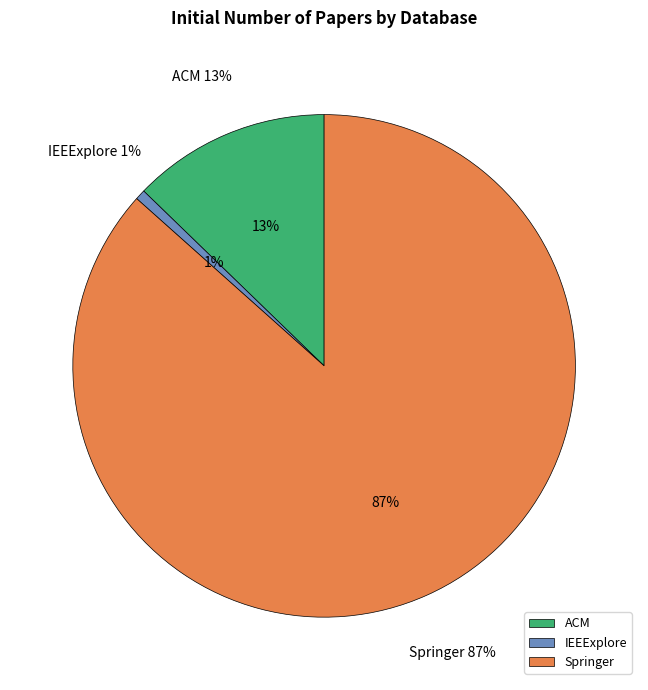

Does any single category account for the majority?

Yes